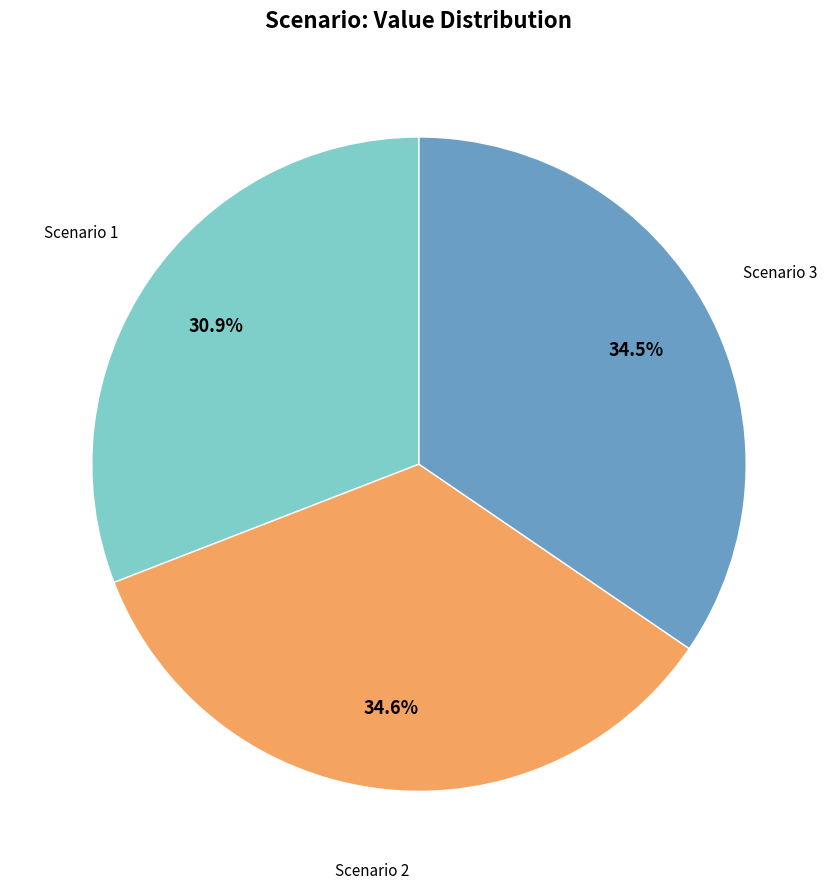

Does any single category account for the majority?

No